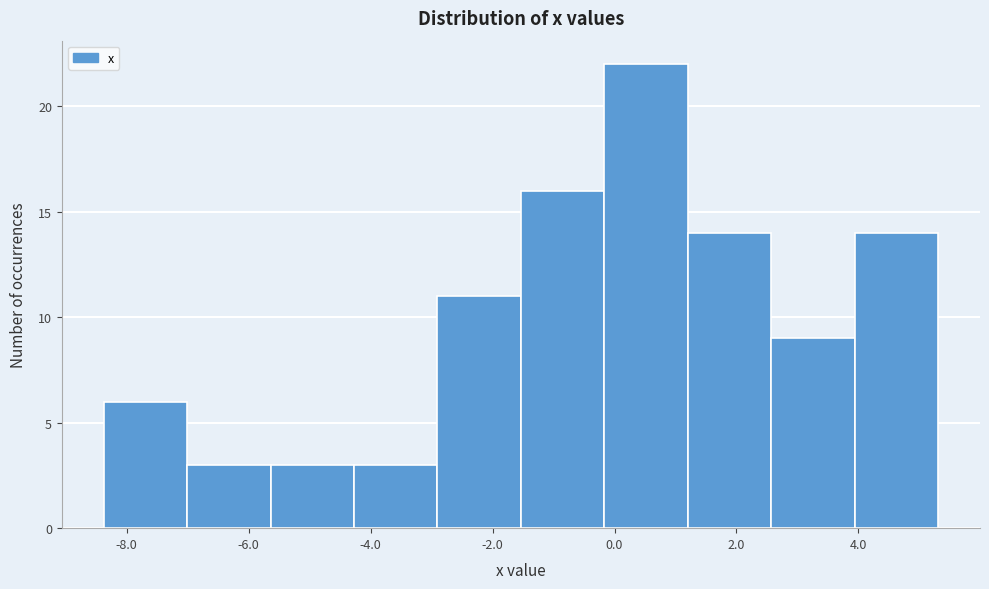

Which range on the x-axis has the tallest bar?

-0.2 to 1.2